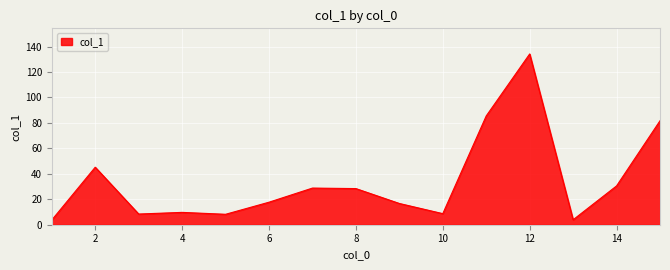

What is the average value?

34.1